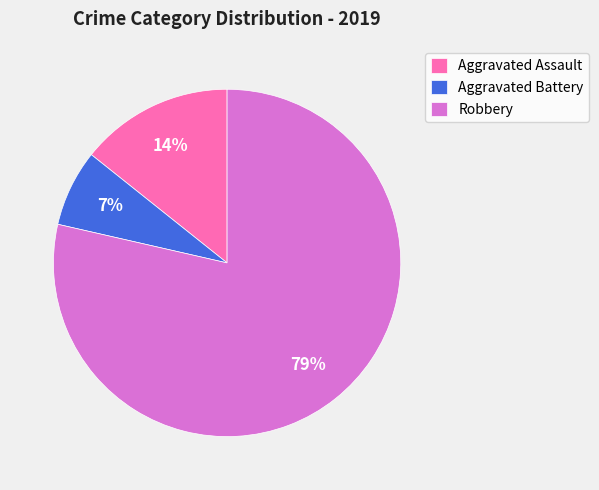

The Robbery slice represents 87% of the pie. True or false?

False